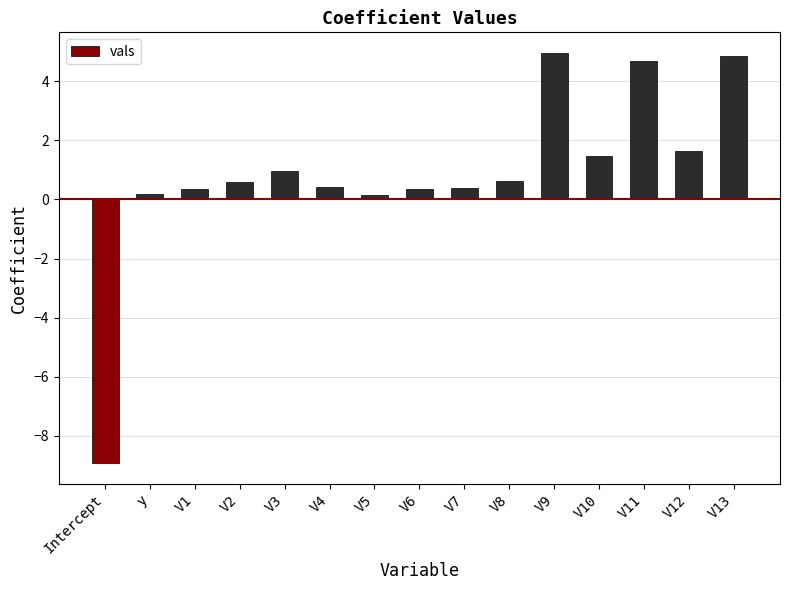

At which label does the data first exceed 0?

y